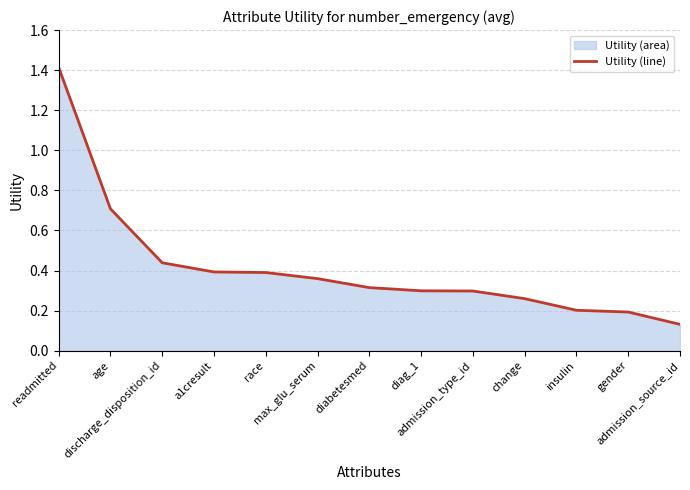

What is the label of the 5th point from the right?

admission_type_id